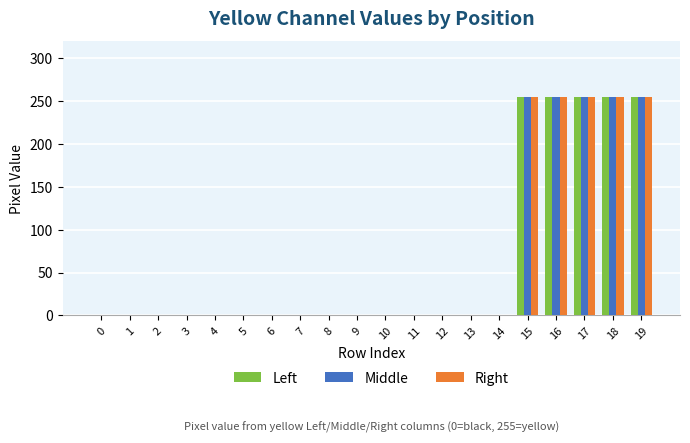

Are the bars horizontal?

No